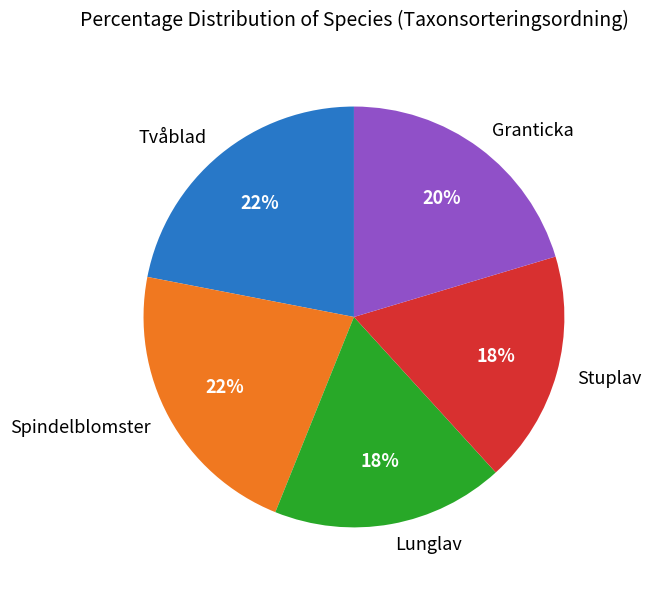

To the nearest percent, what portion does Granticka represent?

20%